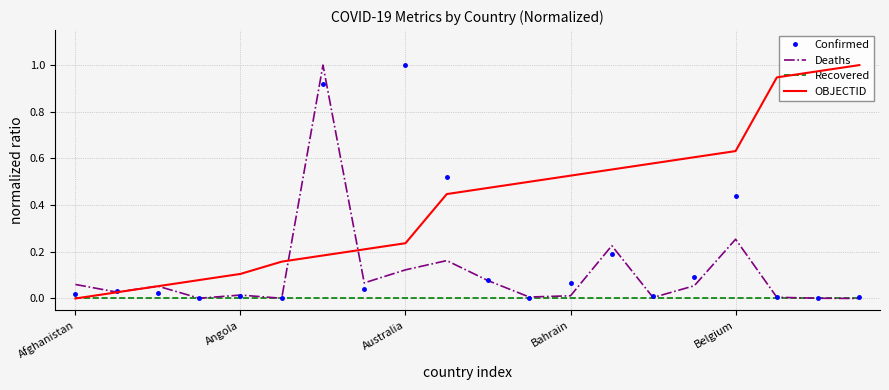

Rank the series by their average value, from highest to lowest.

OBJECTID, Confirmed, Deaths, Recovered